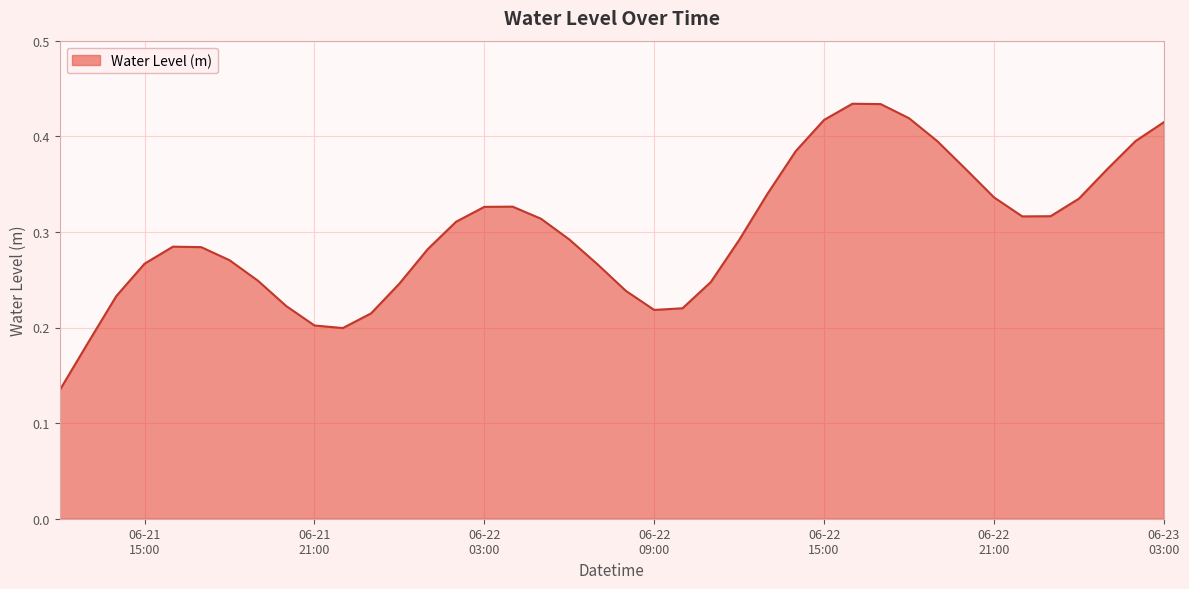

What is the label of the 15th point from the right?

2023-06-22 13:00:00